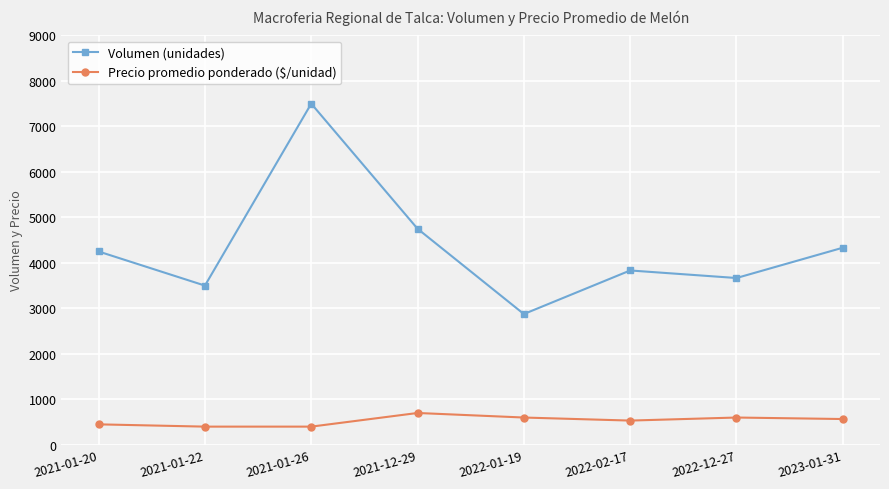

Between 2021-01-22 and 2022-02-17, which series saw the biggest shift?

Volumen (unidades)